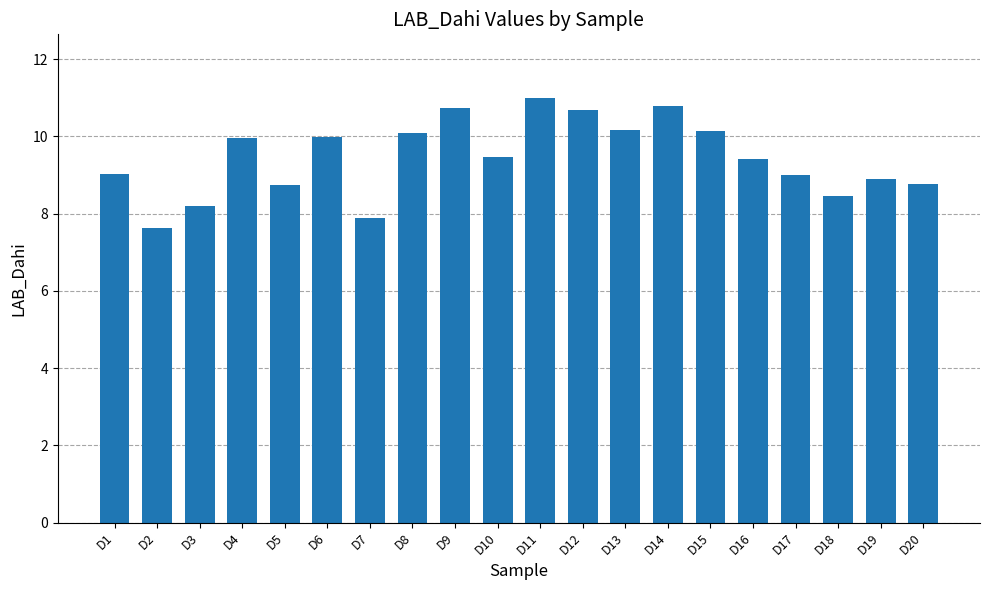

What is the approximate value at D18?

8.4